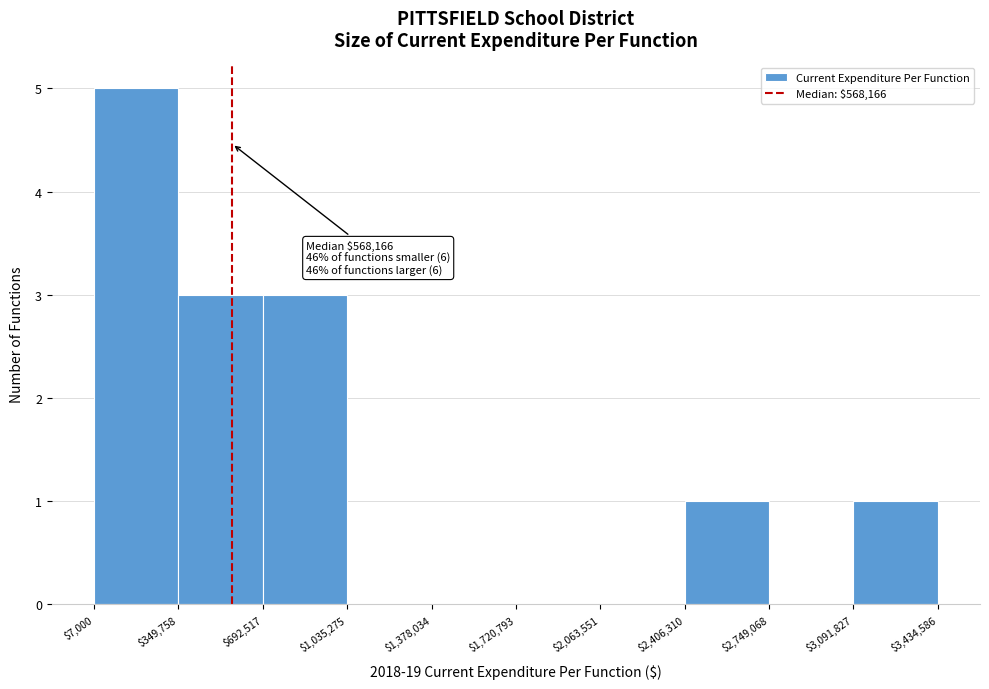

Over which range of the x-axis is the bar tallest?

$7,000 to $349,758